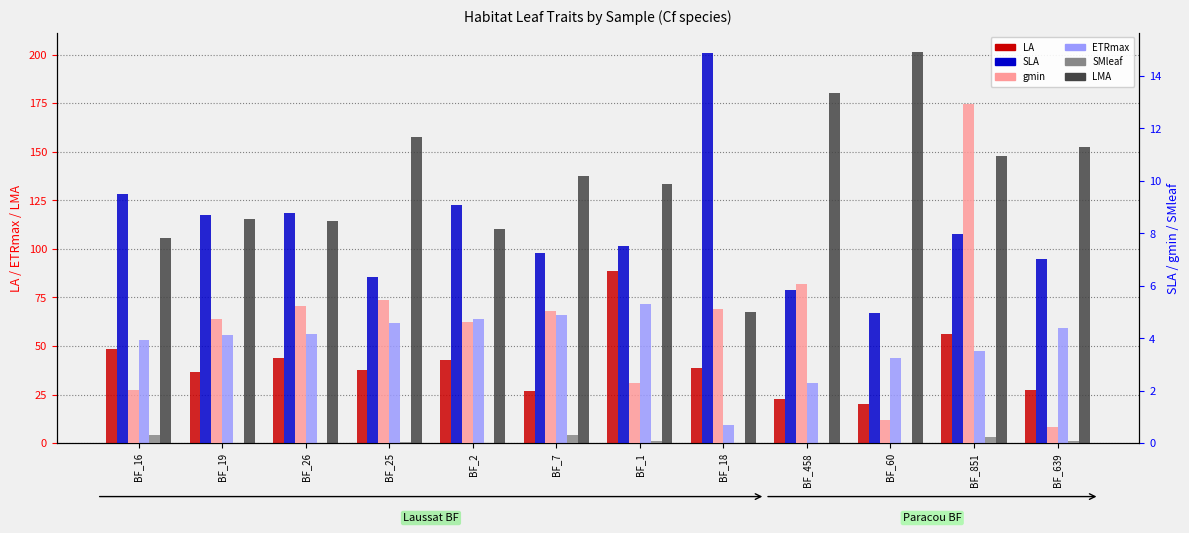

How many data points in SLA are less than 7?

3